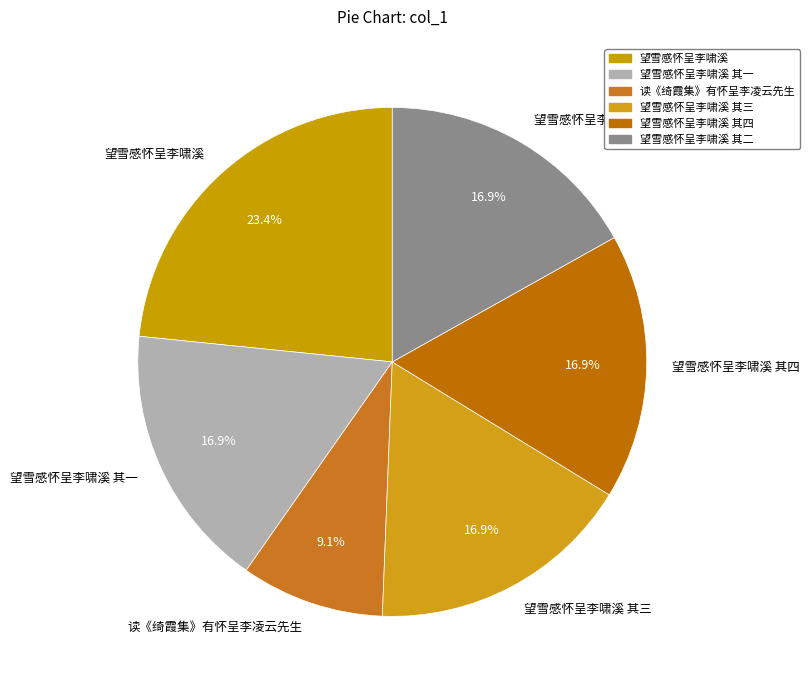

Is 望雪感怀呈李啸溪 其四 the majority of the pie?

No